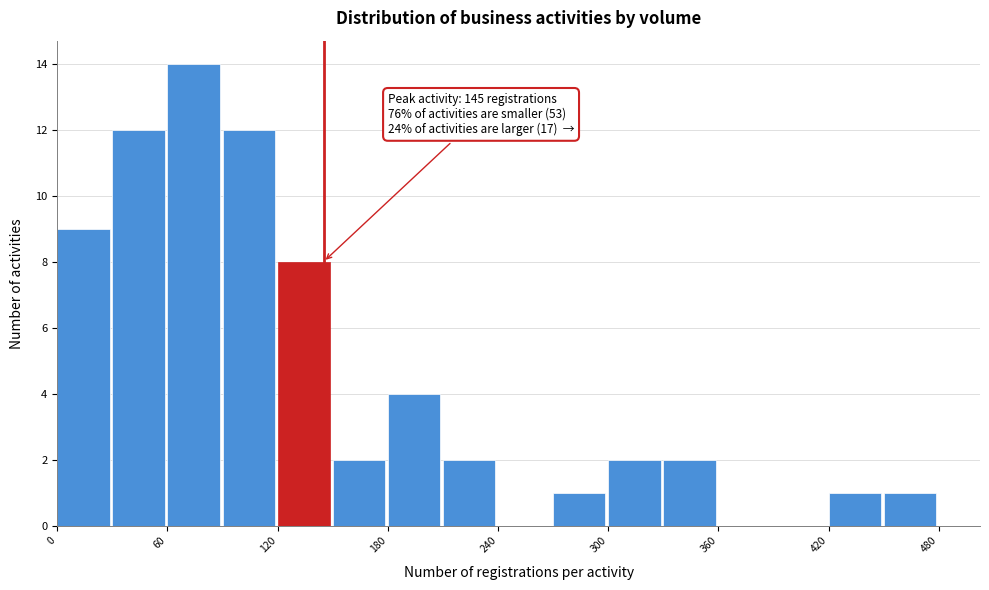

Read against the x-axis, roughly where is the centre of the tallest bar?

70